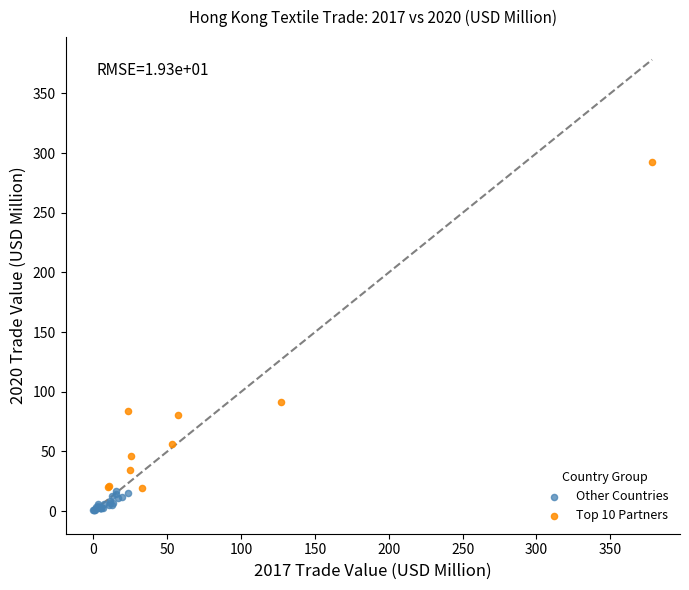

Which series has the largest Y range (max minus min)?

Top 10 Partners